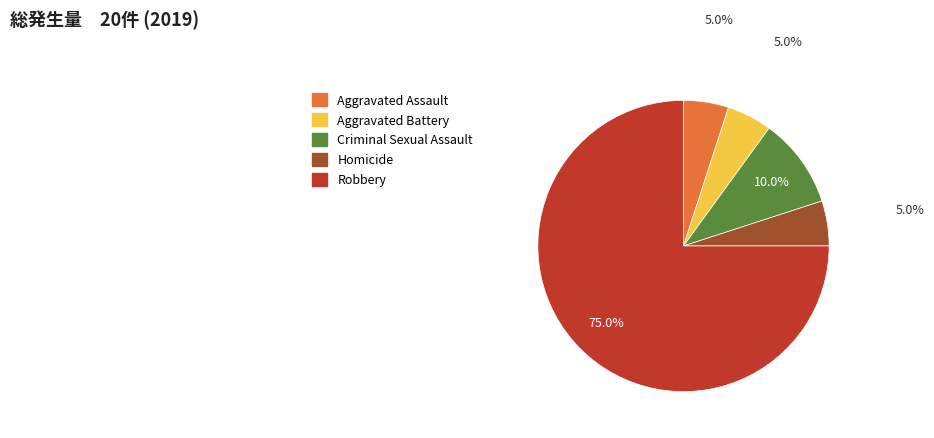

How many slices are in this pie chart?

5